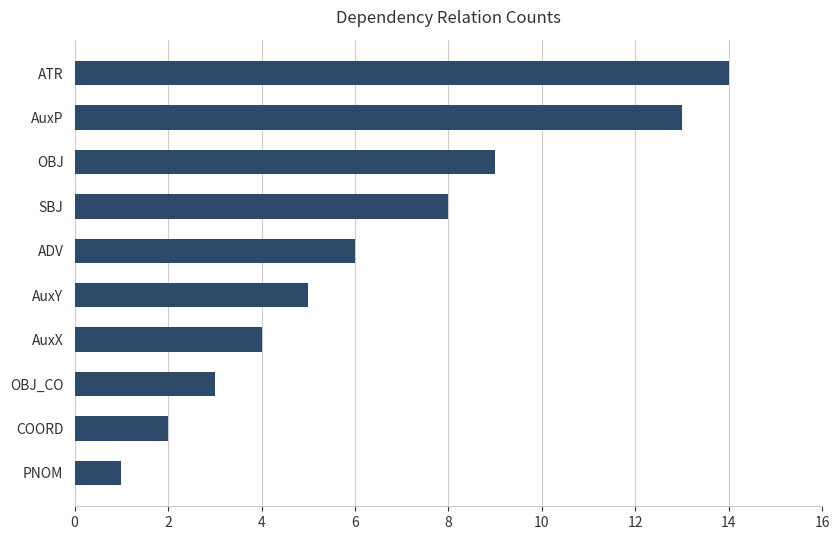

Between SBJ and AuxY, which is larger?

SBJ